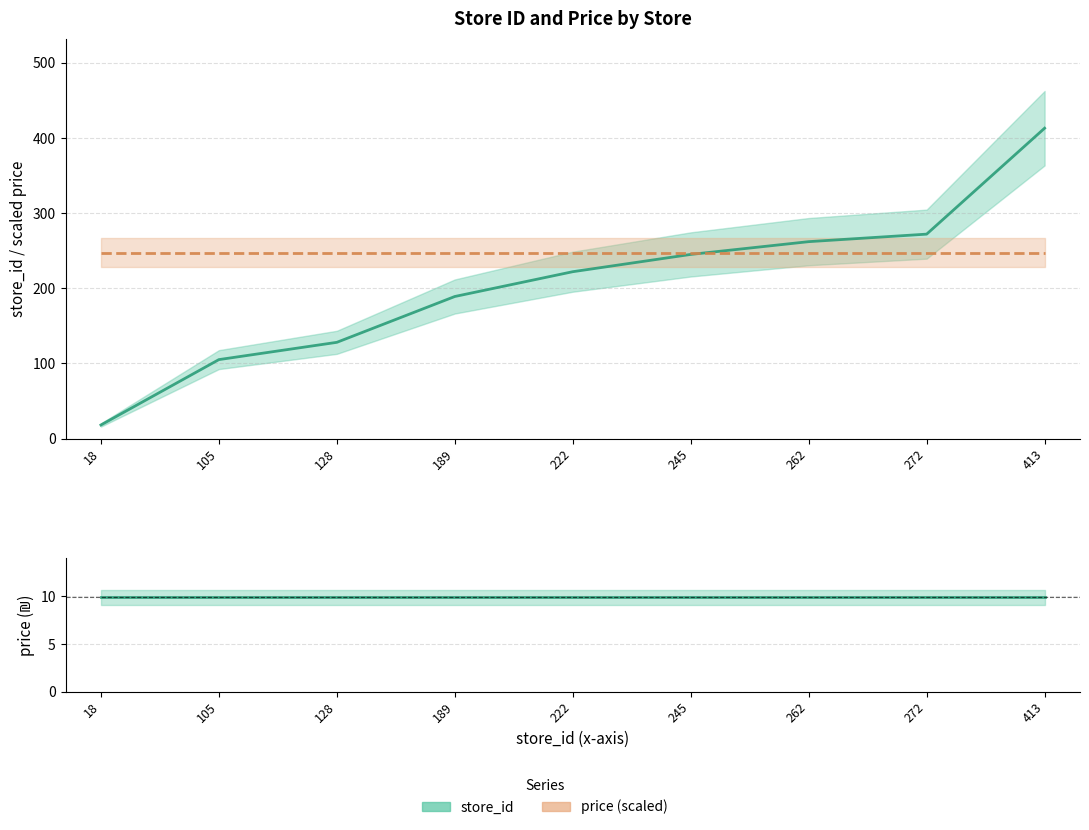

Rank the series at 18 from lowest to highest value.

price, store_id, price×25